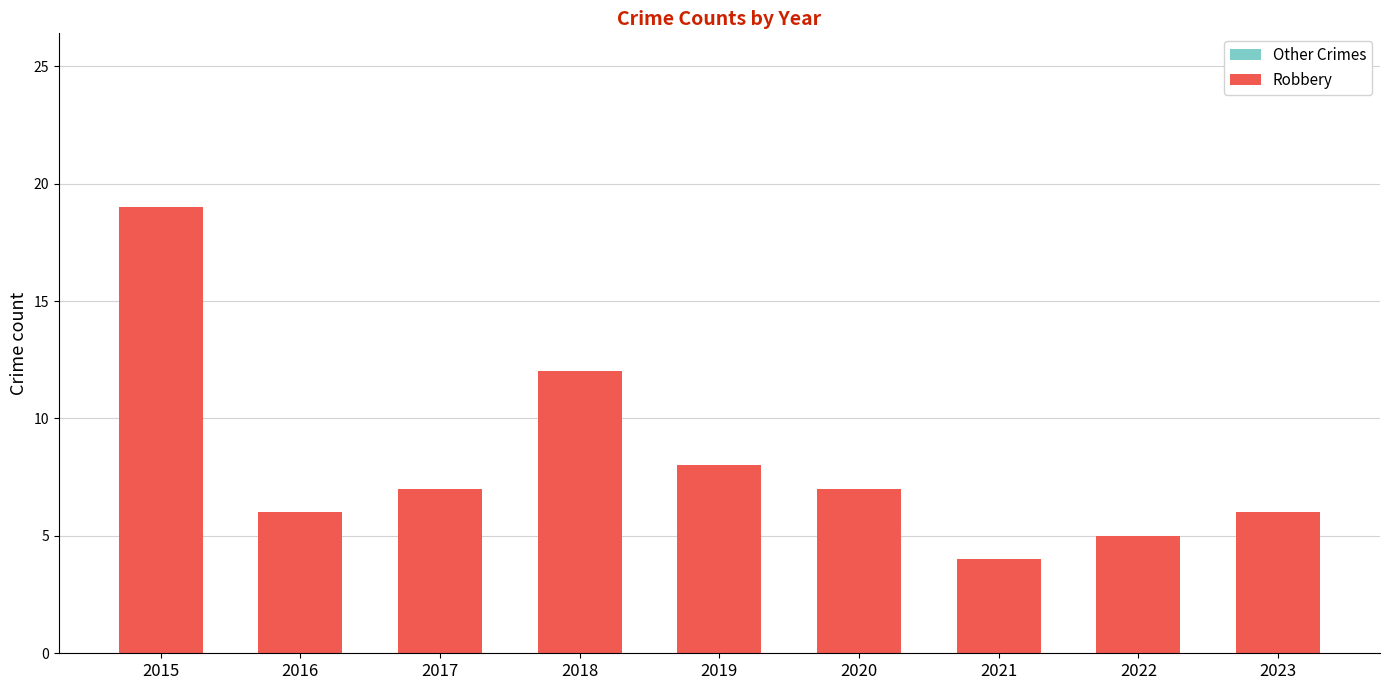

How many data points in Other Crimes are less than 4?

4